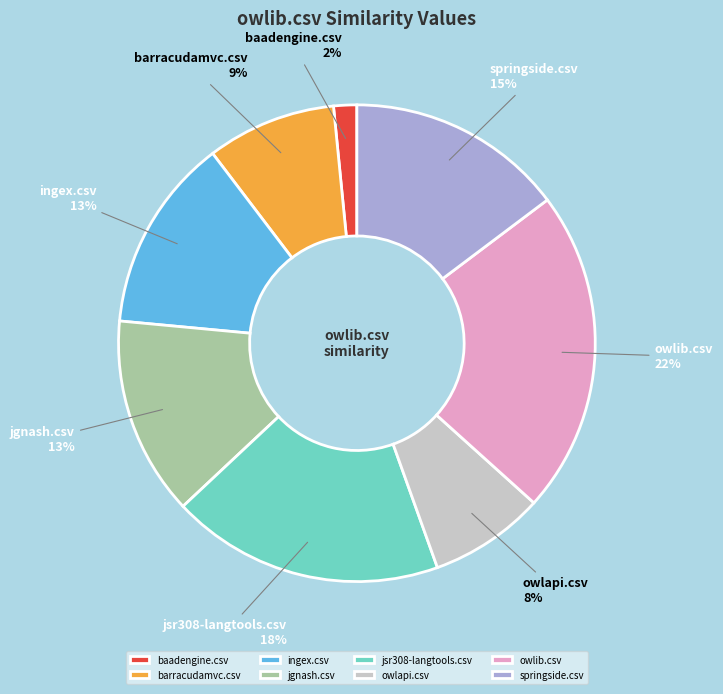

Which category has the smallest portion of the pie?

baadengine.csv